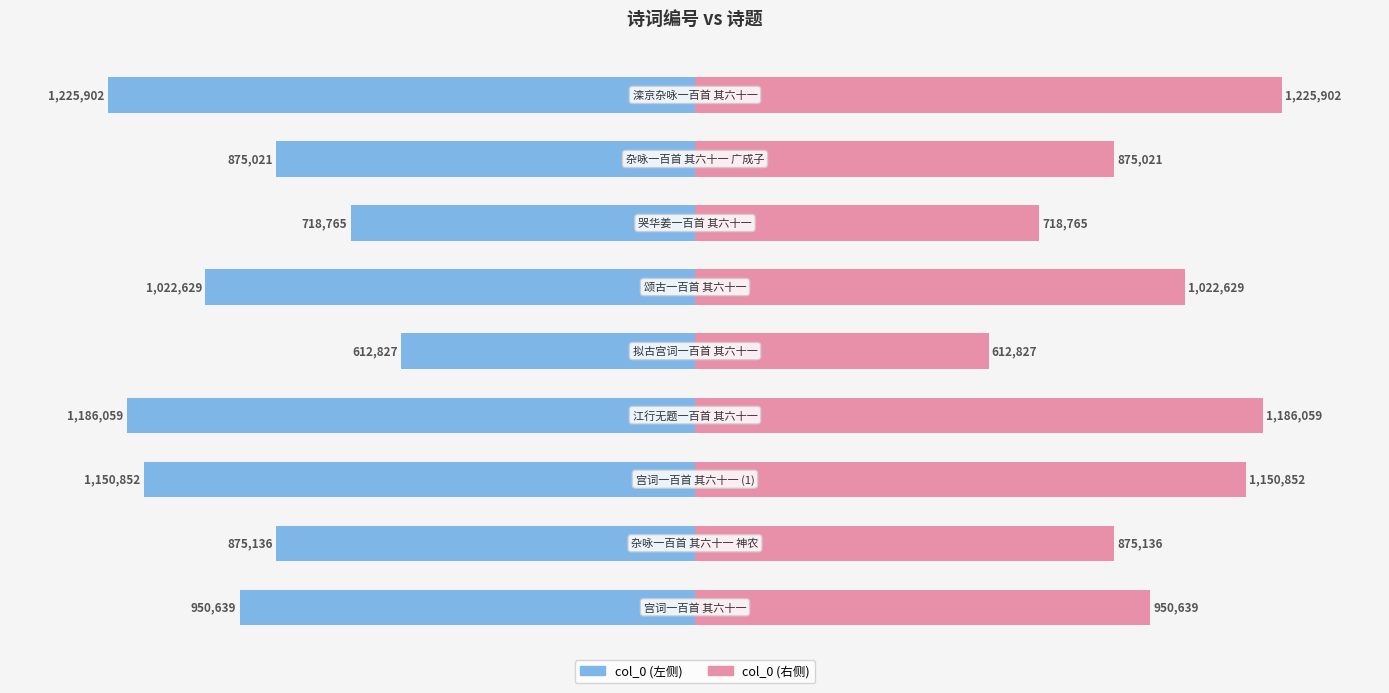

Between 3 and 4, which series saw the biggest shift?

col_0 (左)